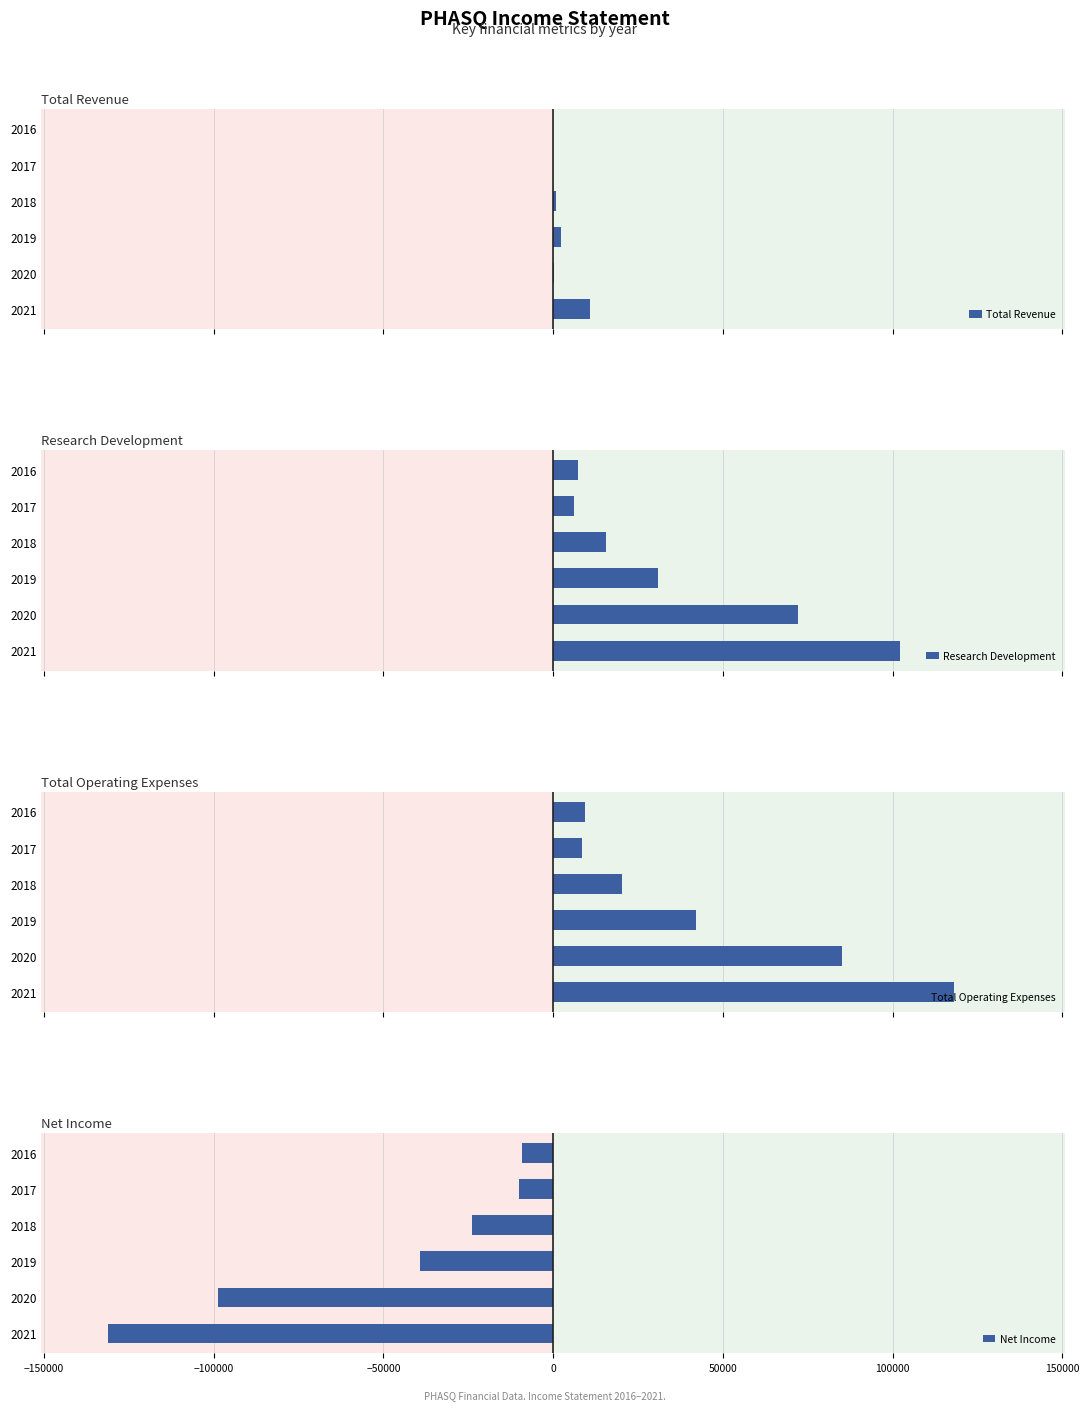

What are all the series names shown in the legend?

Total Revenue, Research Development, Total Operating Expenses, Net Income